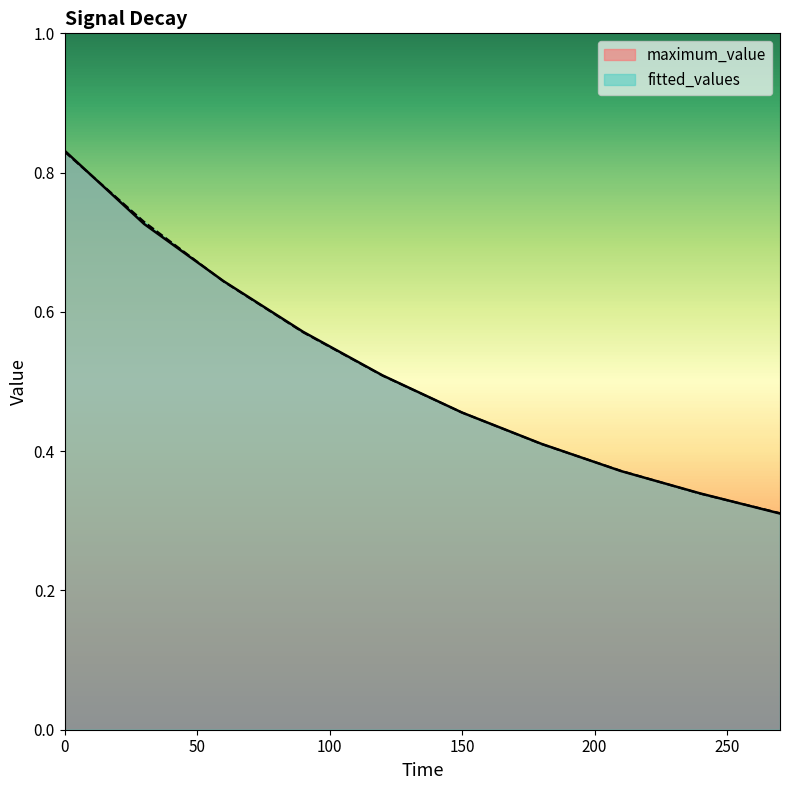

What are all the series names shown in the legend?

maximum_value, fitted_values